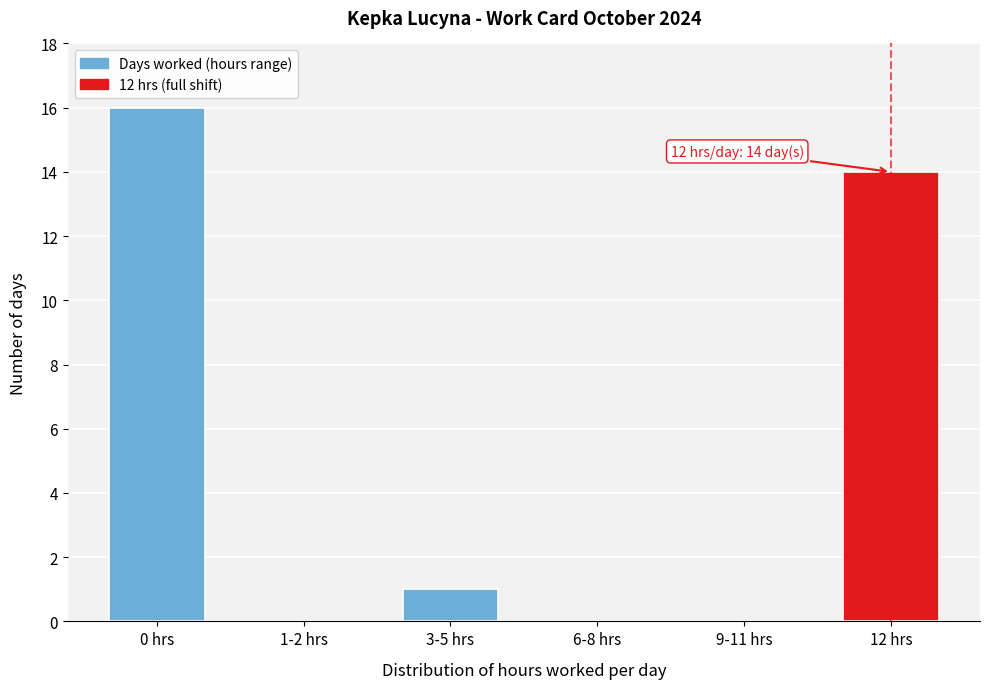

What is the change in value from 3-5 hrs to 12 hrs?

+13